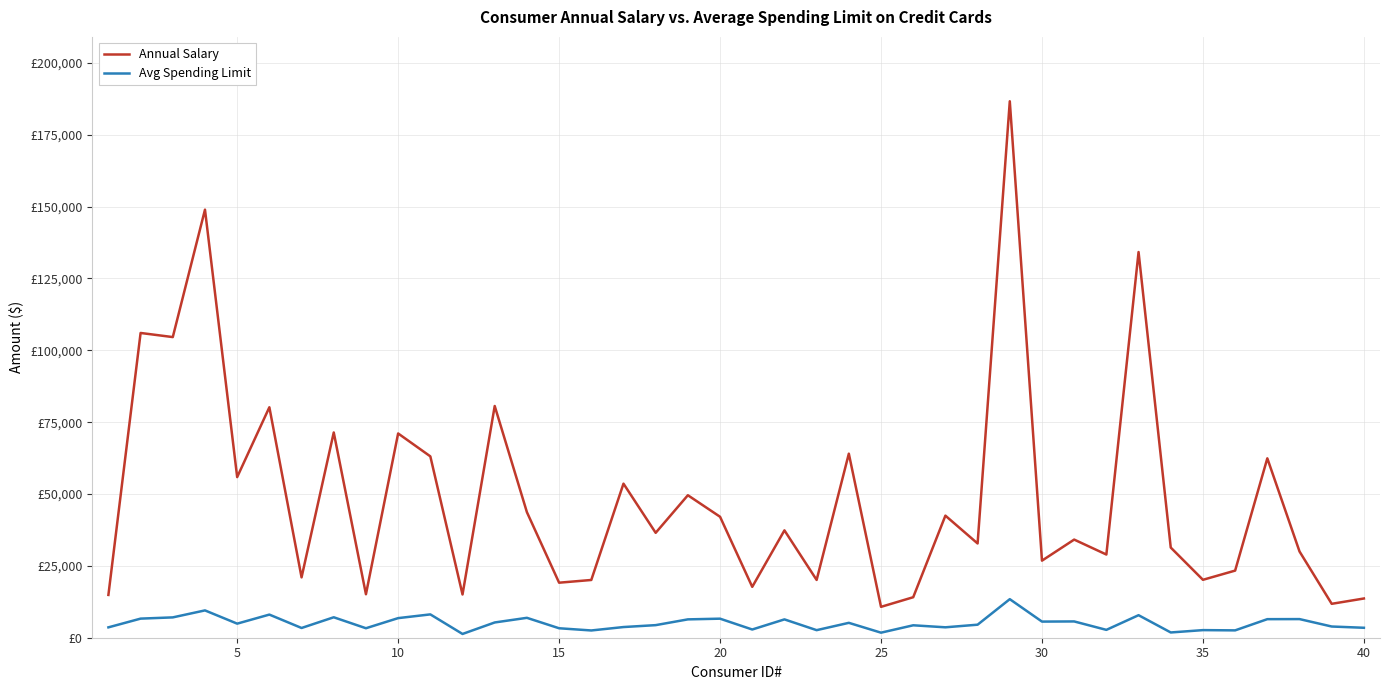

At how many categories does at least one series exceed 133853?

3